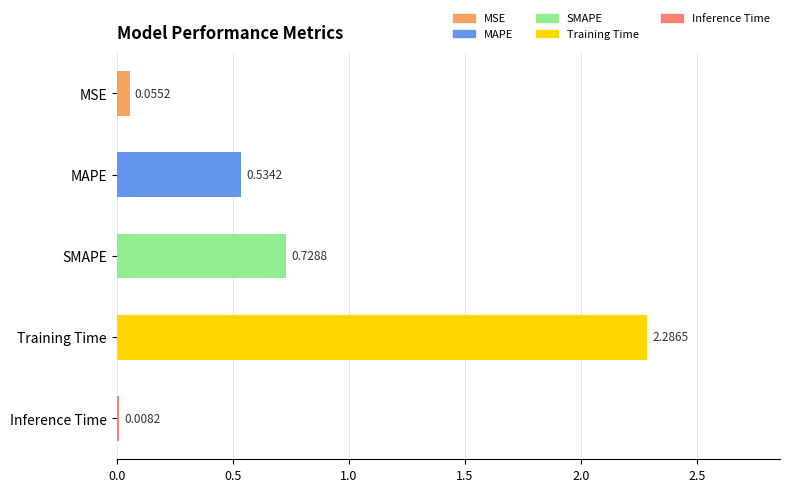

Which label corresponds to the largest value in the chart?

Training Time